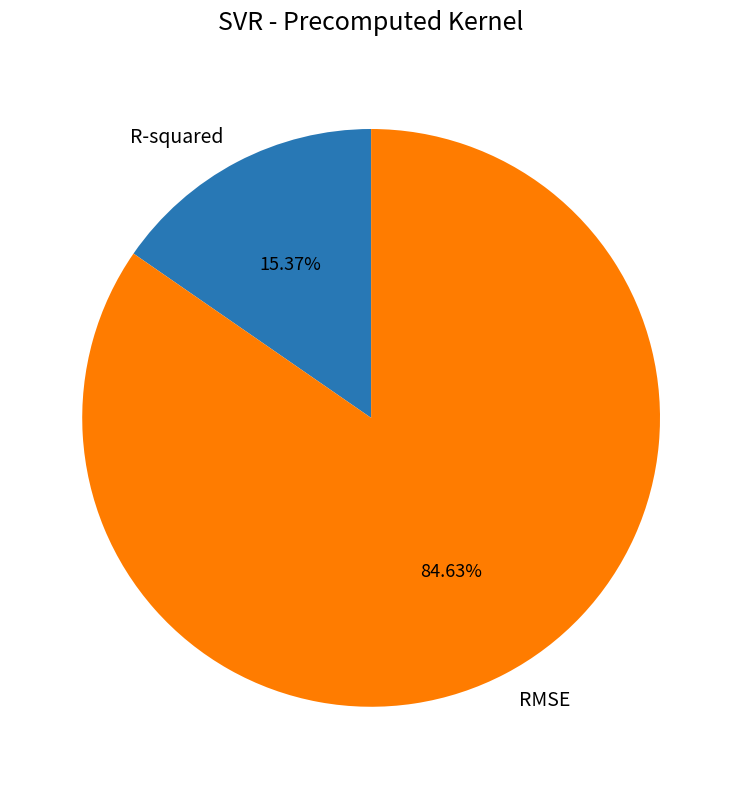

To the nearest percent, what is the average slice percentage?

50%